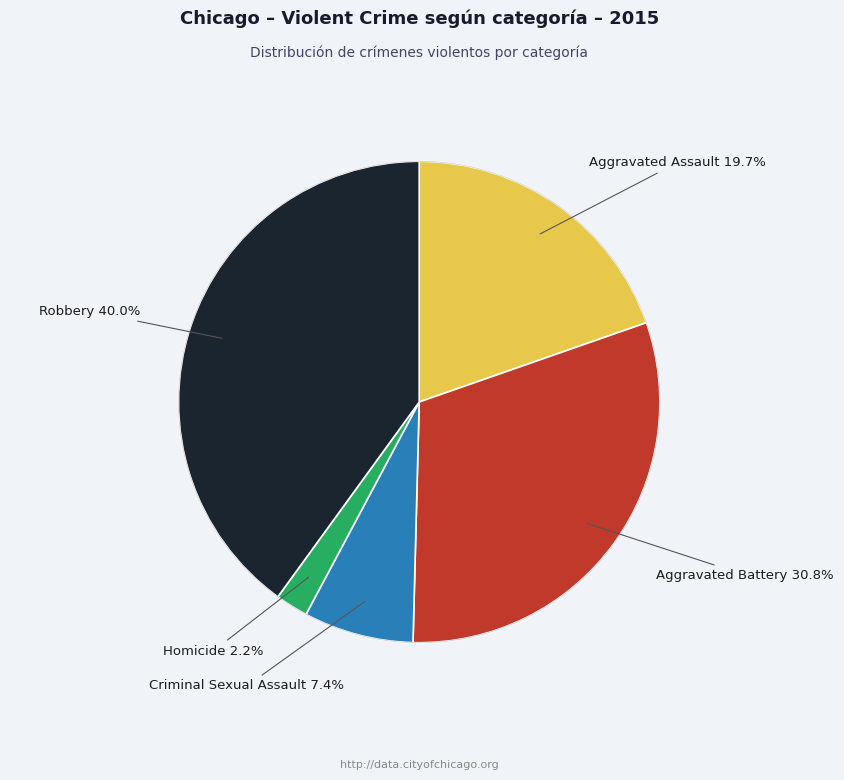

Is there a majority slice in this chart?

No